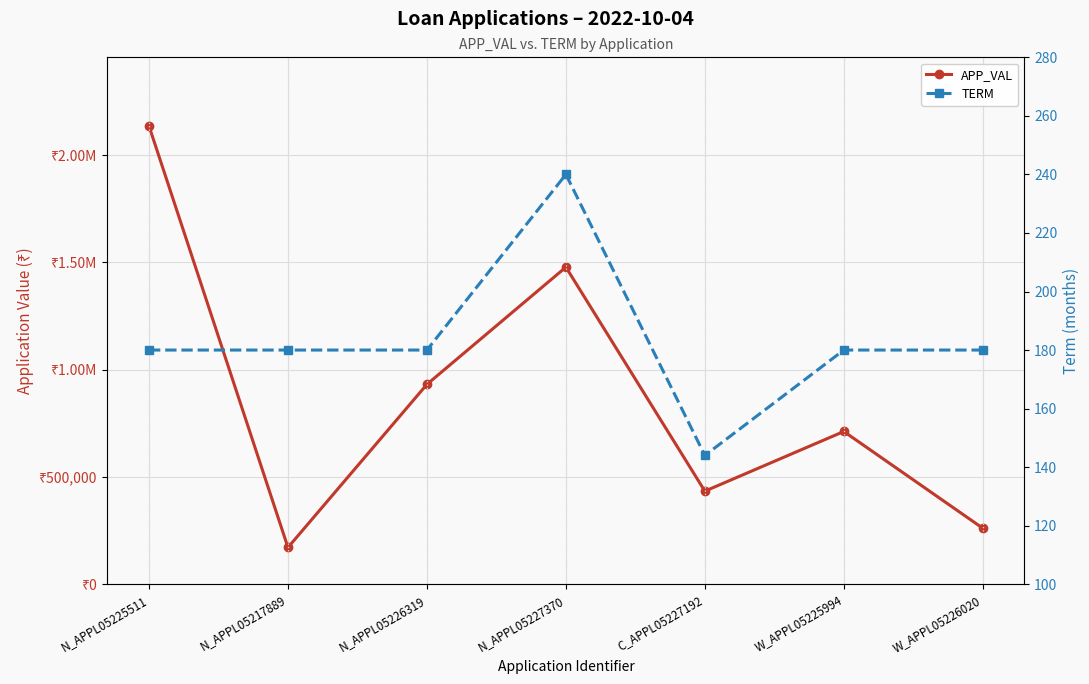

How many data points in TERM are less than 180?

1